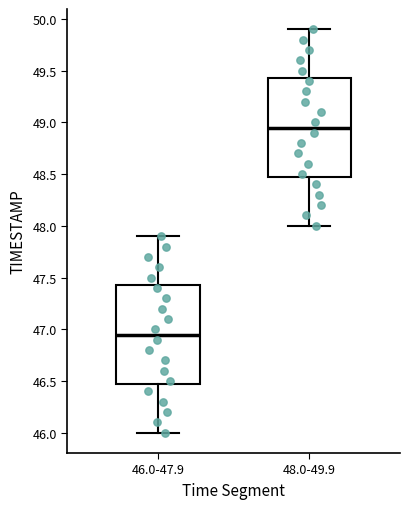

Reading left to right, read every box against the y-axis: the position of its median line, the range the box covers, and the ends of its whiskers. The values are not printed on the chart, so give them approximately, as read against the axis.

46.0-47.9: median 46.95, box 46.50 to 47.45, whiskers 46.00 to 47.90
48.0-49.9: median 48.95, box 48.50 to 49.45, whiskers 48.00 to 49.90